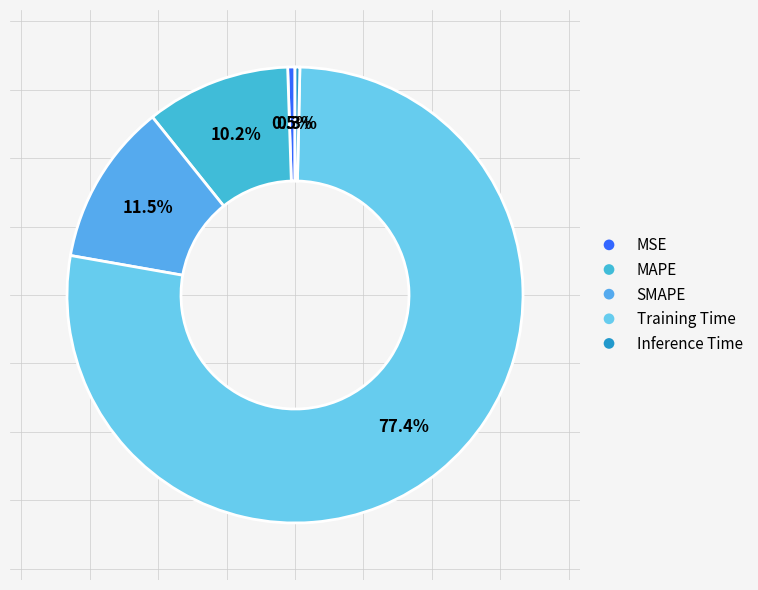

Combined, do Training Time and Inference Time account for over 50%?

Yes